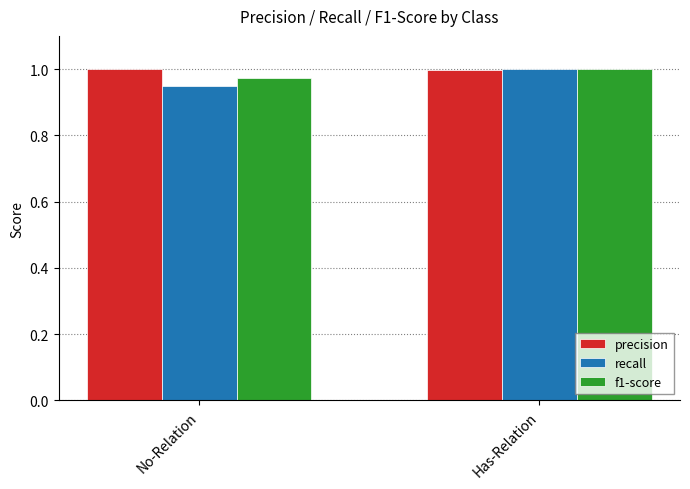

Are the bars grouped side by side (vs. stacked)?

Yes